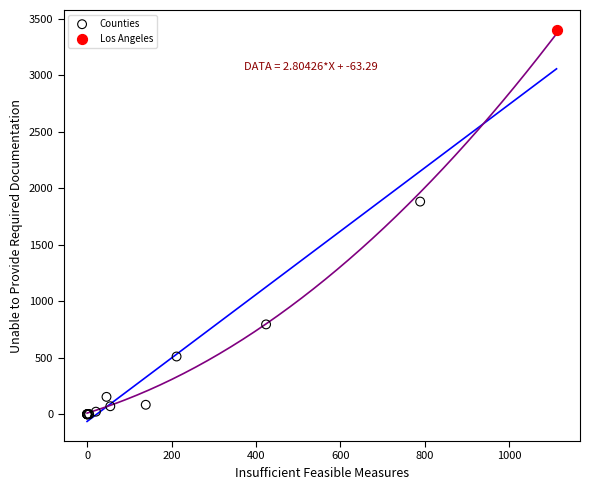

What are all the series names shown in the legend?

Counties, Los Angeles